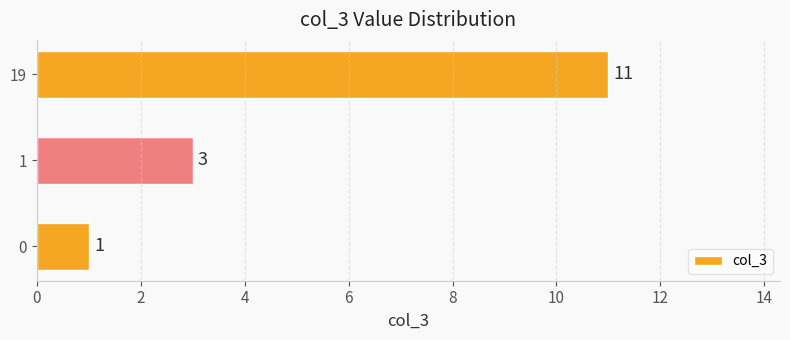

What is the difference between the maximum and minimum values?

10